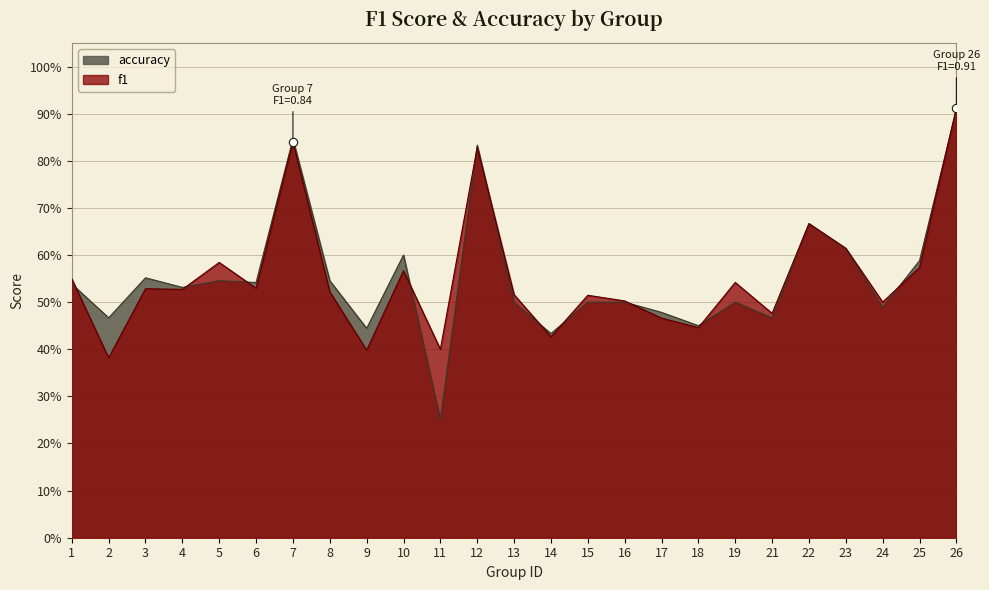

Read the f1 value at 21.

0.5